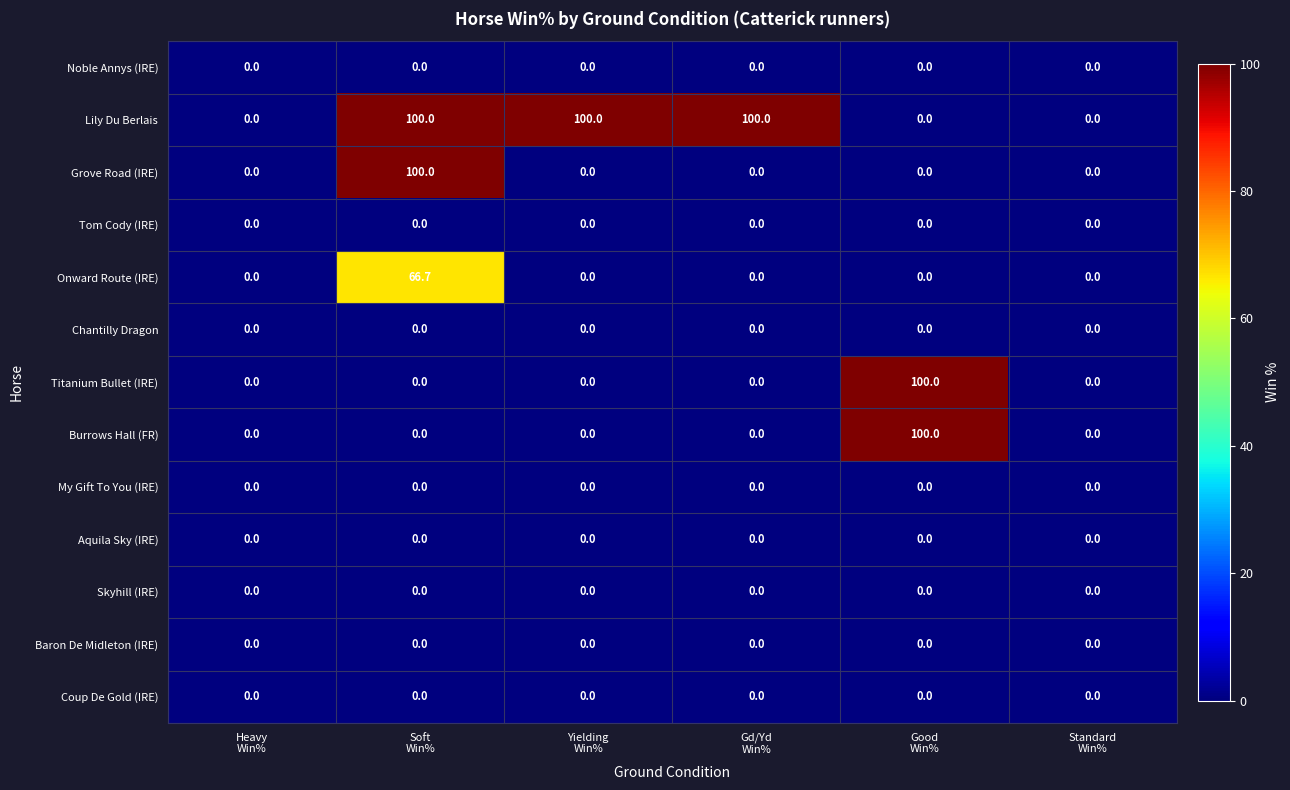

What is the difference between the maximum and minimum values in the Grove Road (IRE) series?

100.0